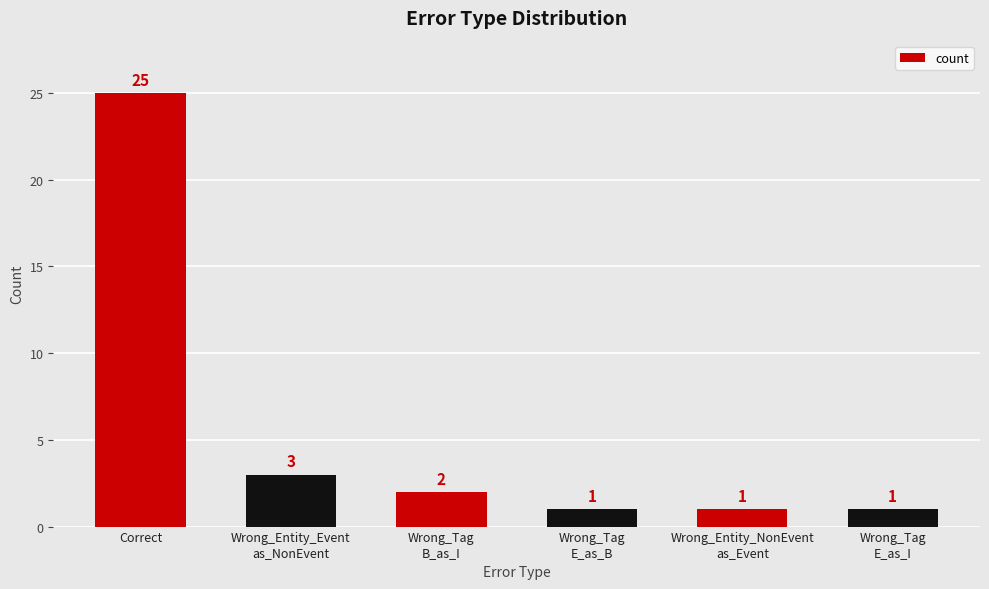

How many categories are shown in the chart?

6